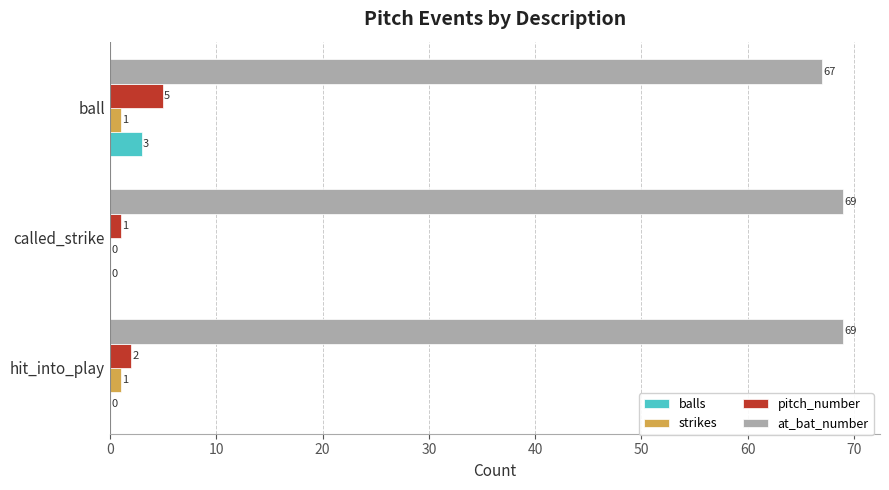

What is the sum of all strikes values?

2